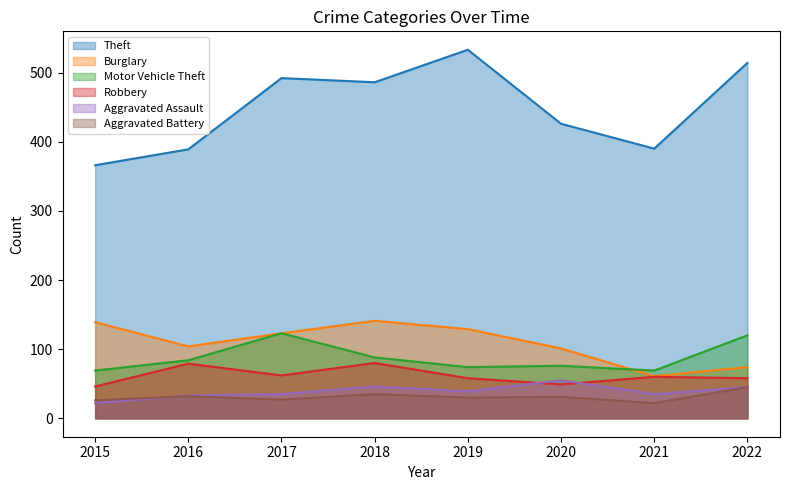

What is the difference between the Robbery values at 2021 and 2016?

19